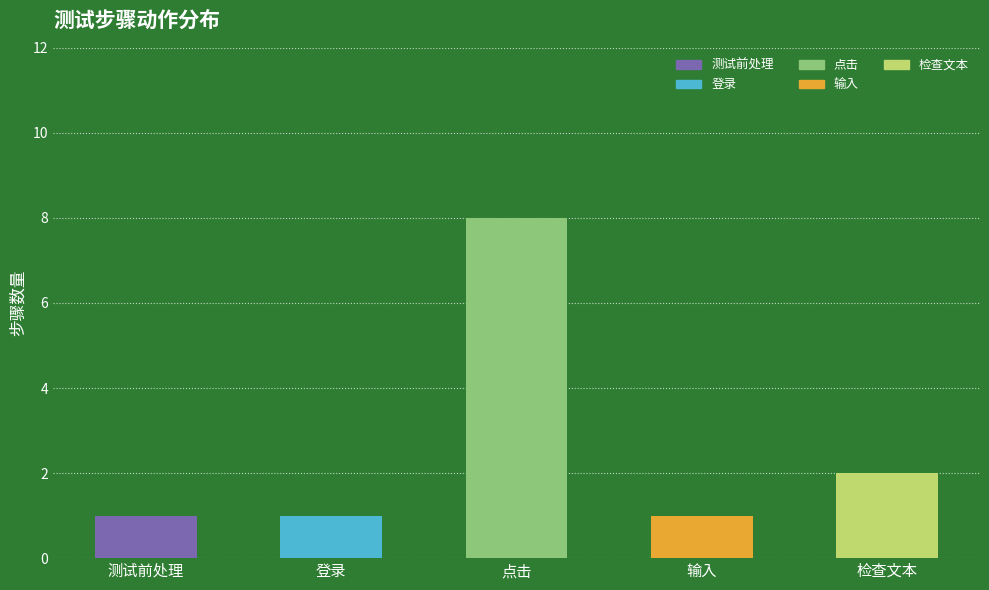

Reading left to right, what are the values for 测试前处理?

测试前处理=1	登录=0	点击=0	输入=0	检查文本=0